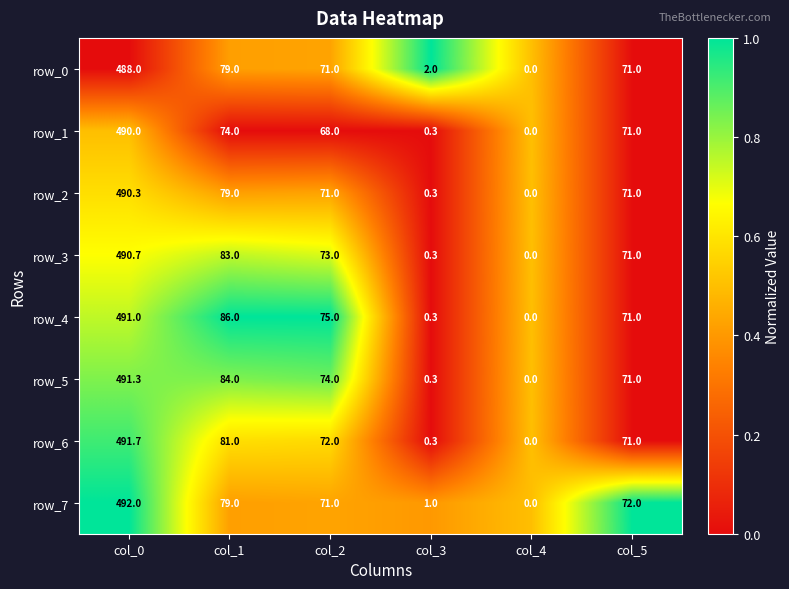

What is the average value of the row_5 series?

120.1